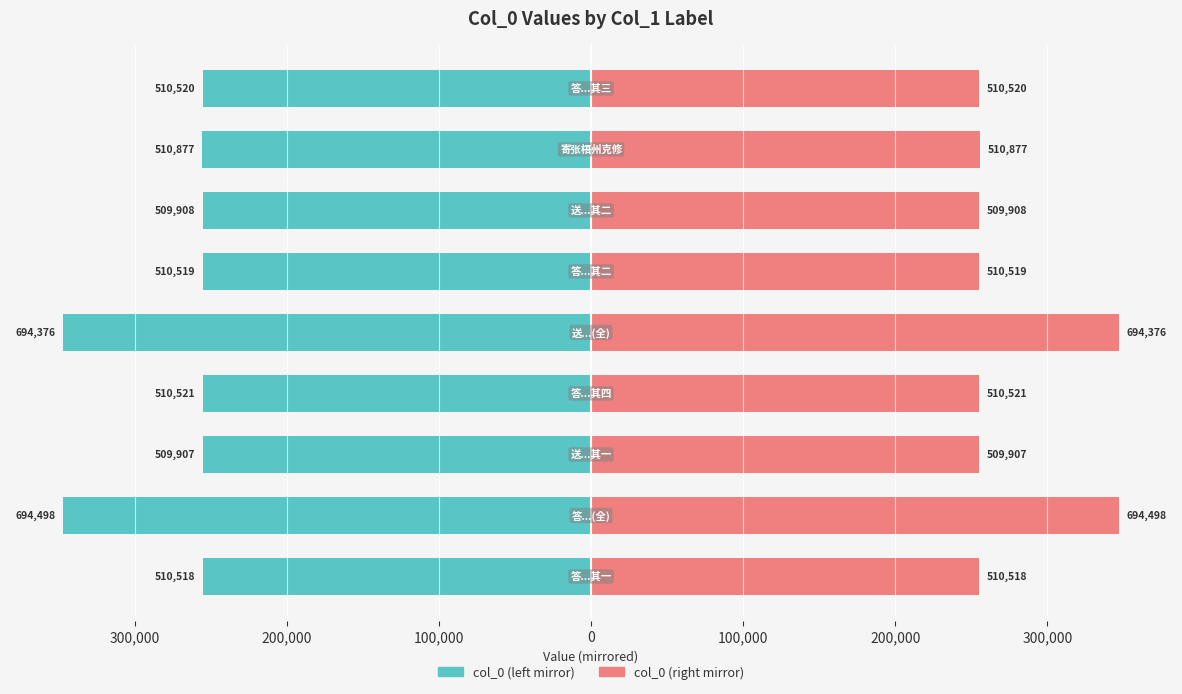

Does the chart contain stacked bars?

No